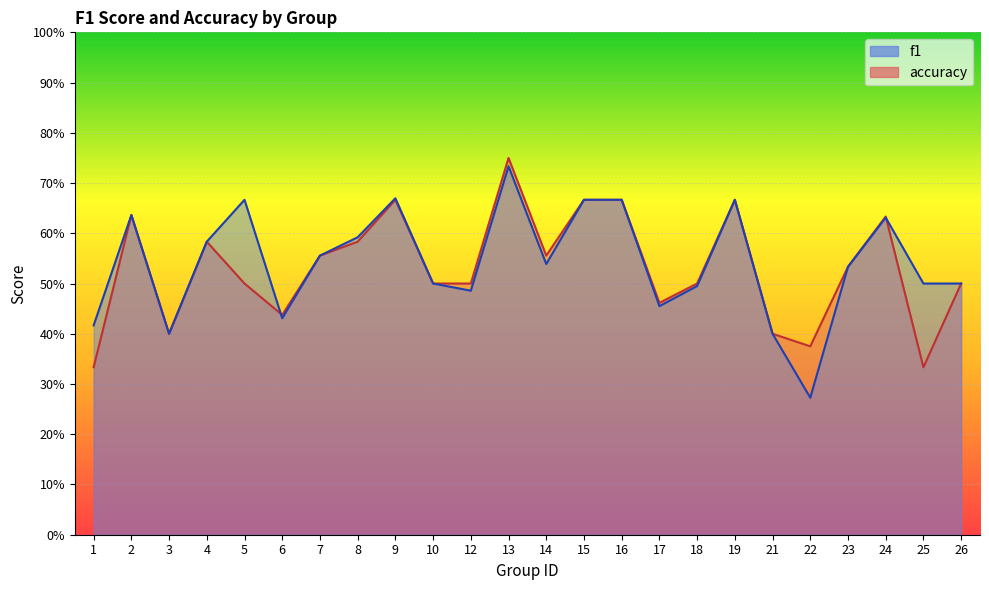

Reading right to left, what are all the values shown in this chart?

f1: 0.5	0.5	0.6	0.5	0.3	0.4	0.7	0.5	0.5	0.7	0.7	0.5	0.7	0.5	0.5	0.7	0.6	0.6	0.4	0.7	0.6	0.4	0.6	0.4
accuracy: 0.5	0.3	0.6	0.5	0.4	0.4	0.7	0.5	0.5	0.7	0.7	0.6	0.8	0.5	0.5	0.7	0.6	0.6	0.4	0.5	0.6	0.4	0.6	0.3